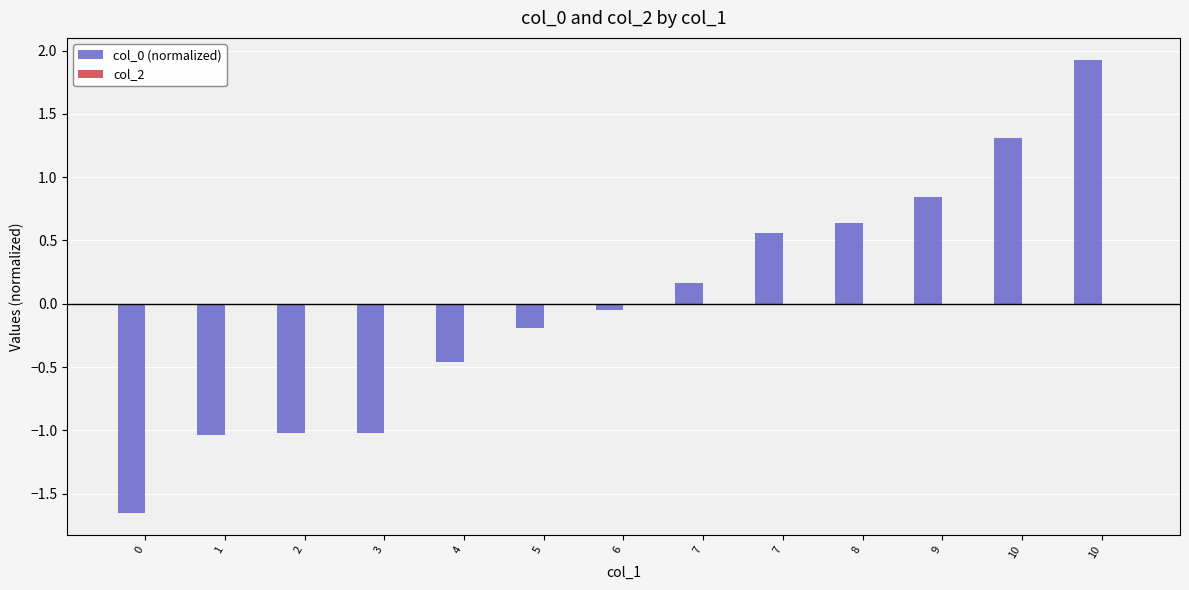

Are the bars horizontal?

No